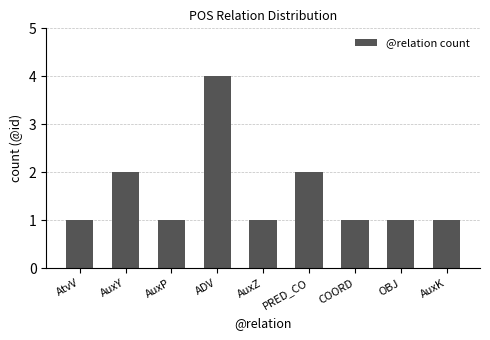

What is the label of the 8th bar from the right?

AuxY